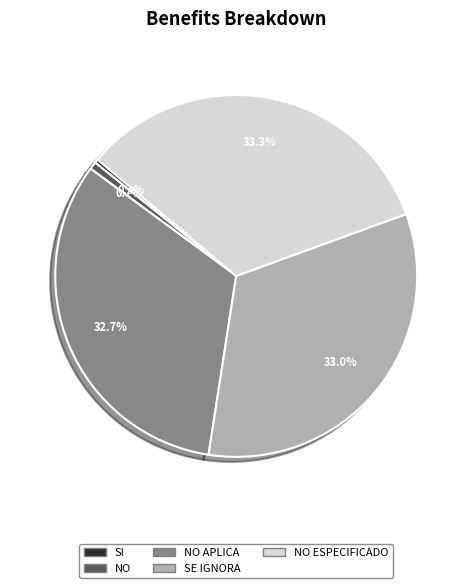

Does any single category account for the majority?

No